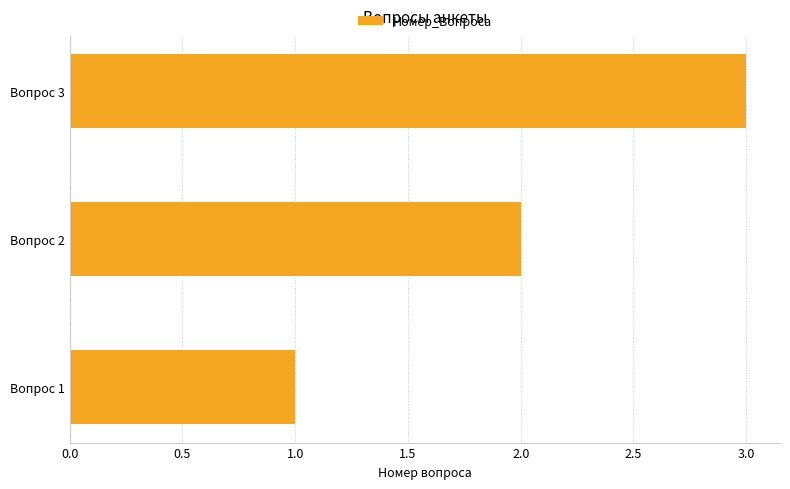

List the labels in order of value, smallest first.

Вопрос 1, Вопрос 2, Вопрос 3